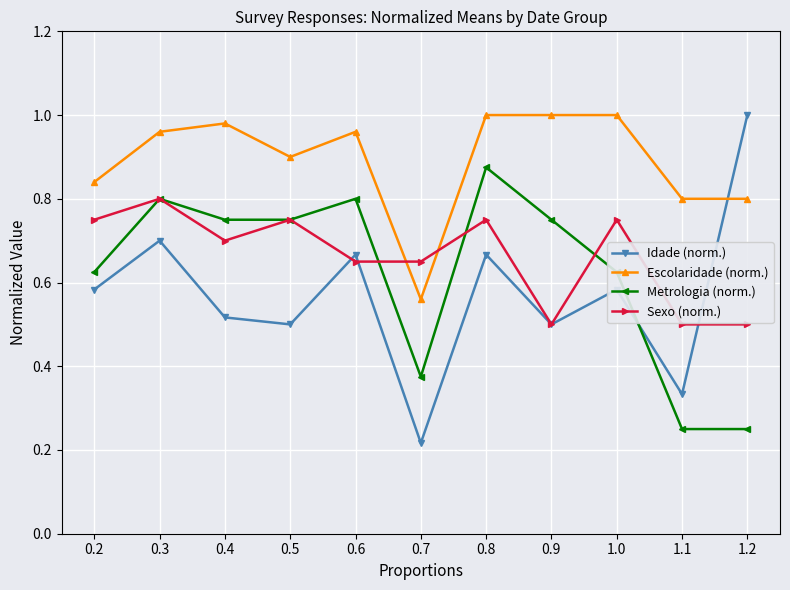

Between 0.6 and 0.7, which series saw the biggest shift?

Idade (norm.)